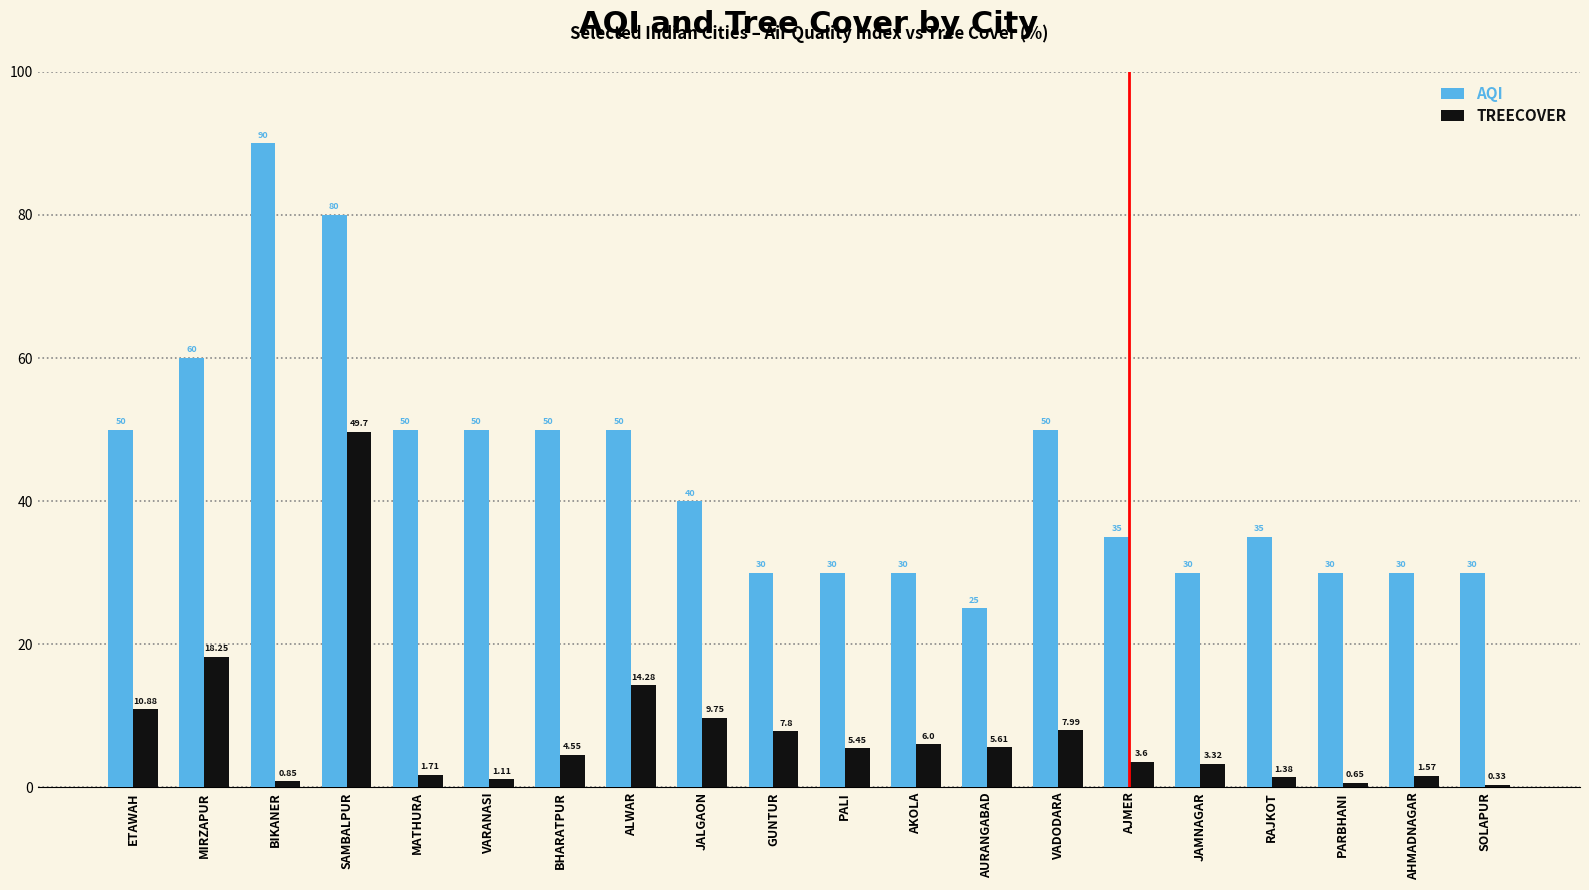

What position from the left is VADODARA?

14